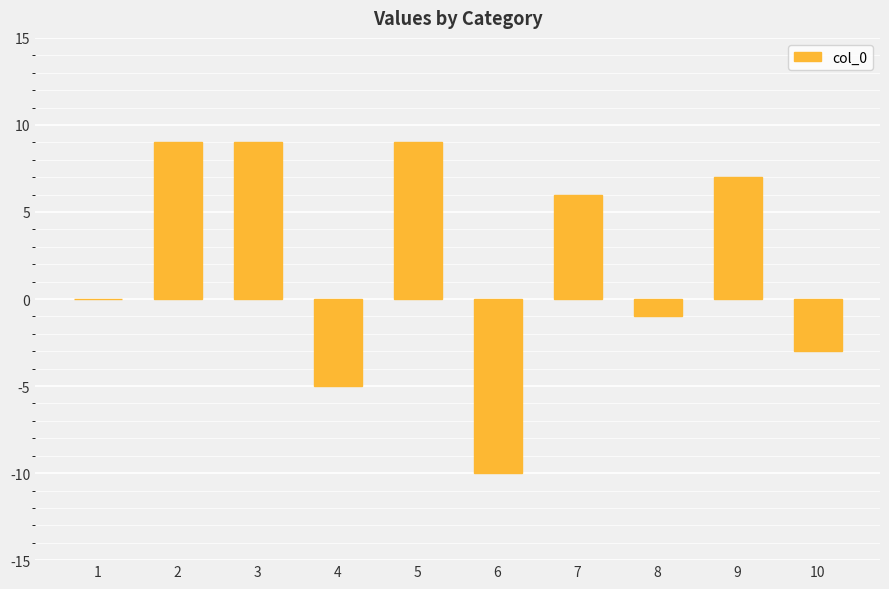

What is the sum of all values?

21